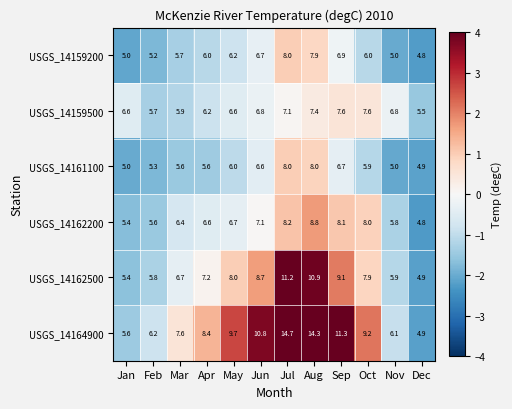

Which series has the largest total across all categories?

USGS_14164900